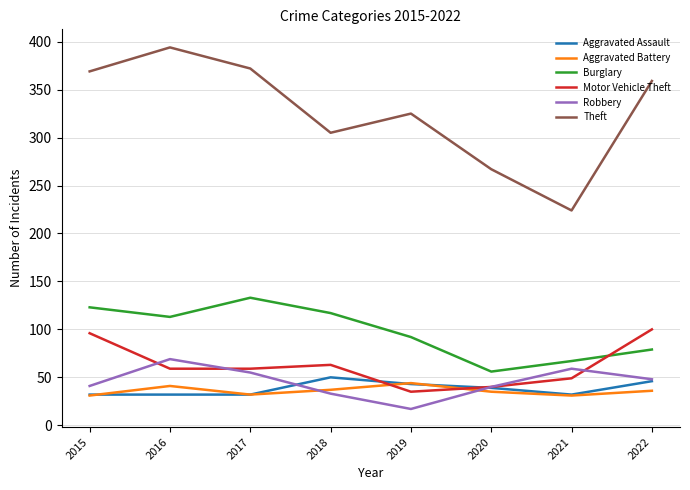

Where is the first local minimum for Theft?

2018